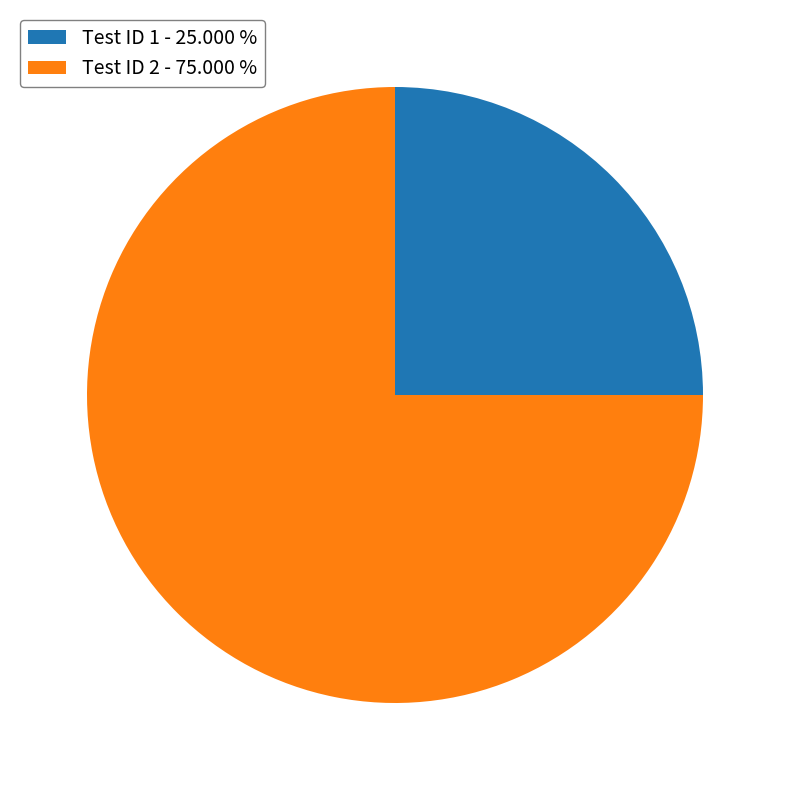

Which slice is the largest?

Test ID 2 - 75.000 %